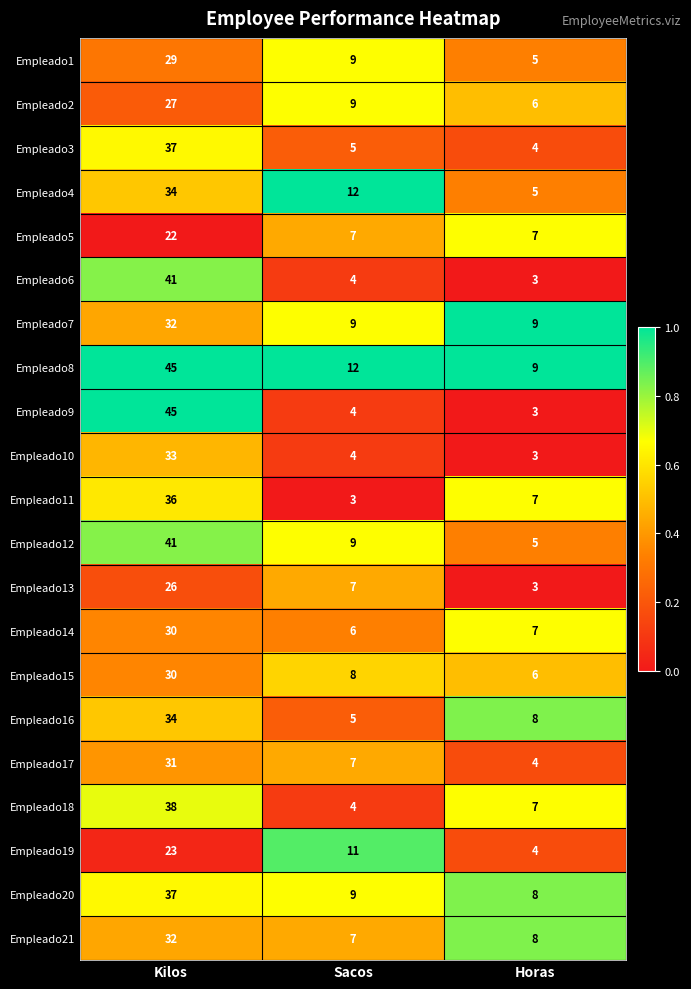

Count the number of categories in the chart.

3